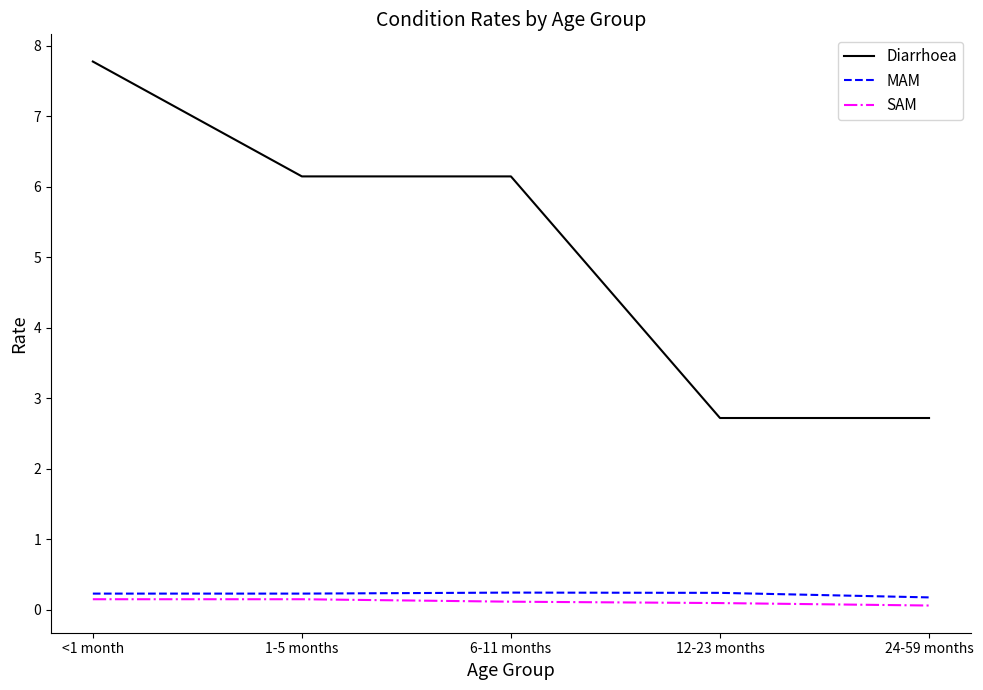

Reading right to left, list all the values displayed in this chart.

Diarrhoea: 24-59 months=2.7	12-23 months=2.7	6-11 months=6.1	1-5 months=6.1	<1 month=7.8
MAM: 24-59 months=0.2	12-23 months=0.2	6-11 months=0.2	1-5 months=0.2	<1 month=0.2
SAM: 24-59 months=0.1	12-23 months=0.1	6-11 months=0.1	1-5 months=0.1	<1 month=0.1